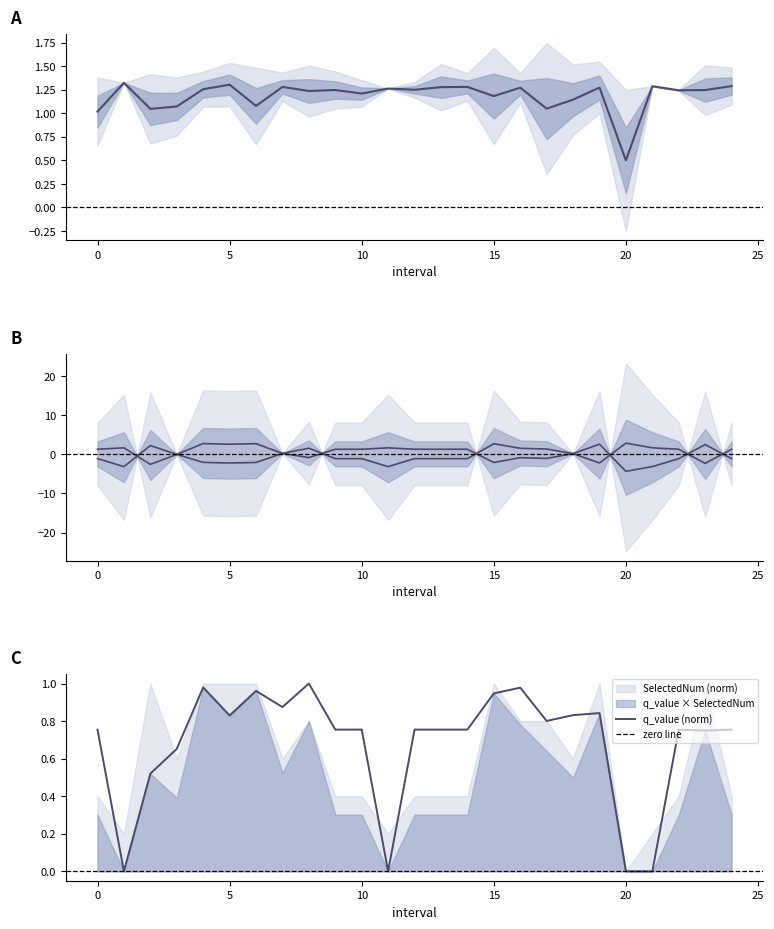

Which series changed the most between 4 and 12?

SelectedNum